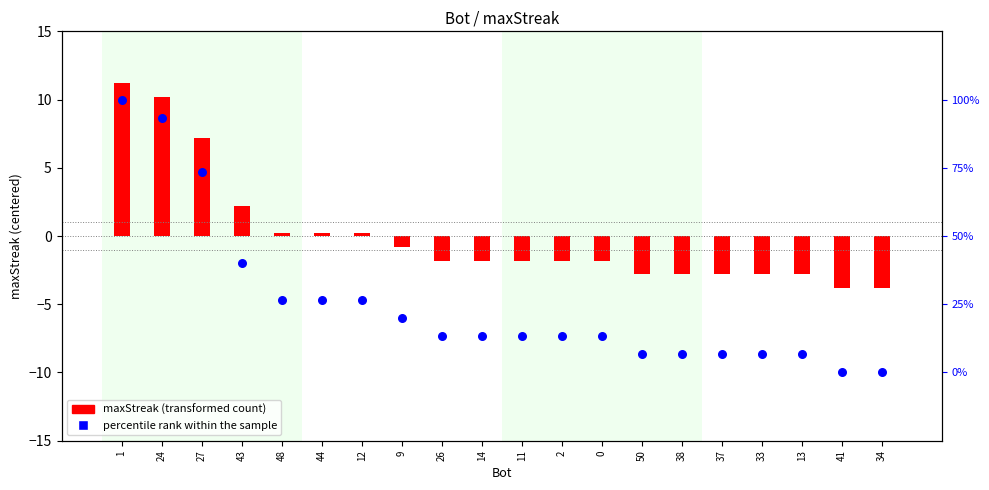

Is the value of maxStreak at 37 greater than the value of percentile rank within the sample at 27?

No